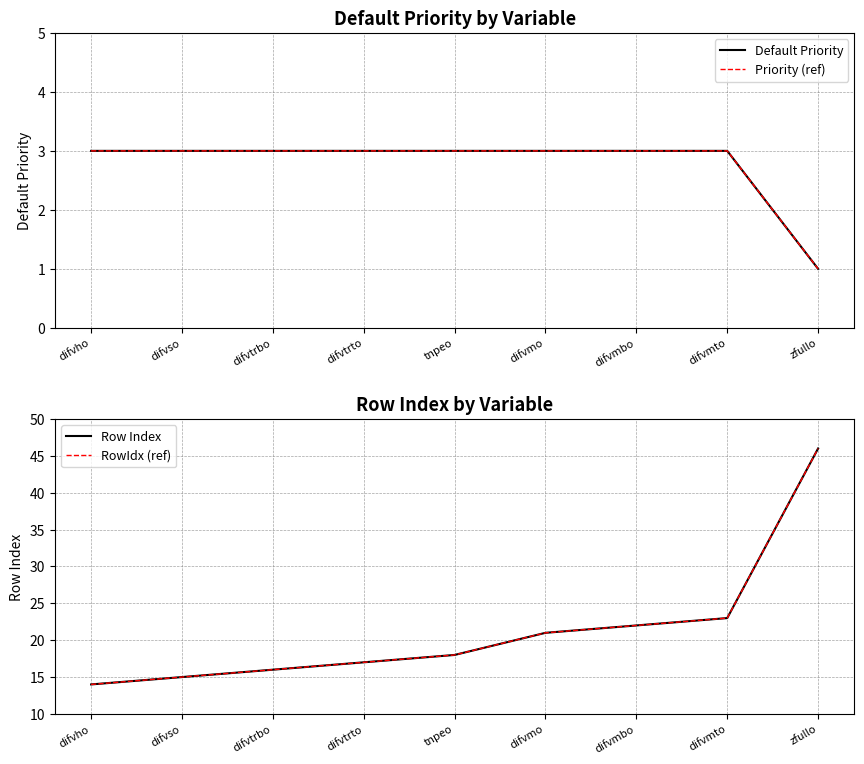

Where does the Row Index series first go above 18?

difvmo